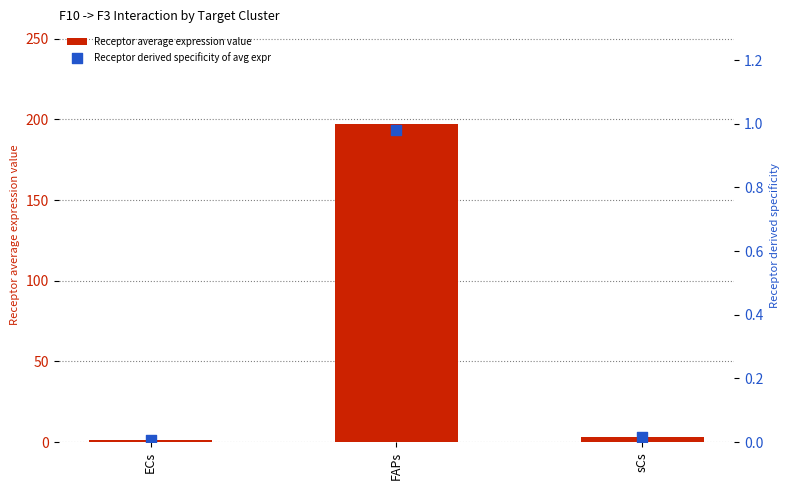

Which series has the largest Y range (max minus min)?

Receptor average expression value